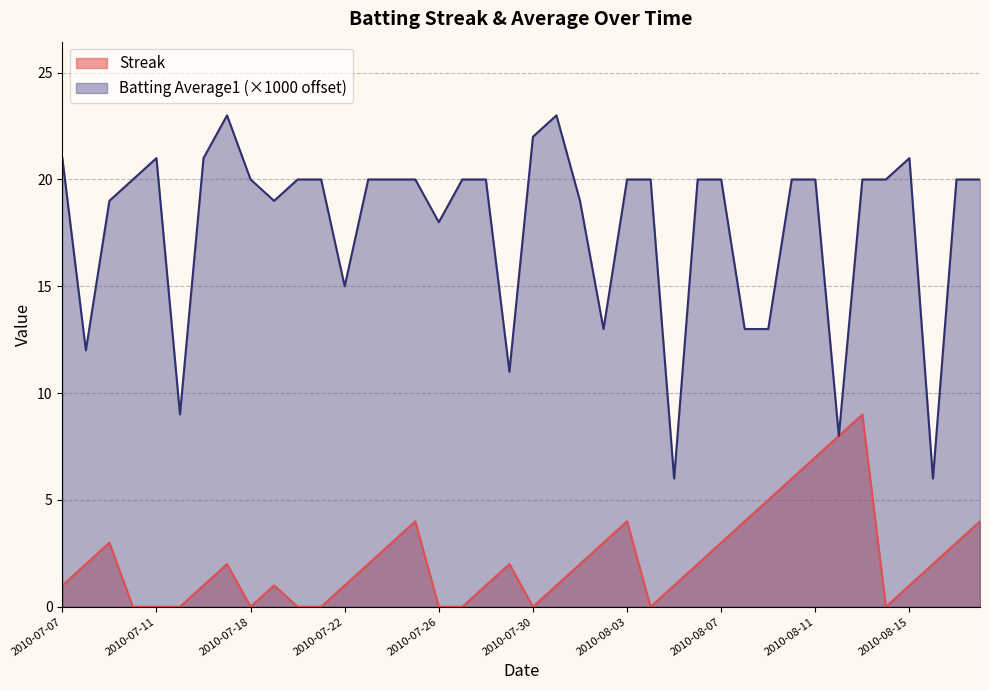

What is the sum of the Batting Average1 values at 2010-07-18 and 2010-08-05?

26.0